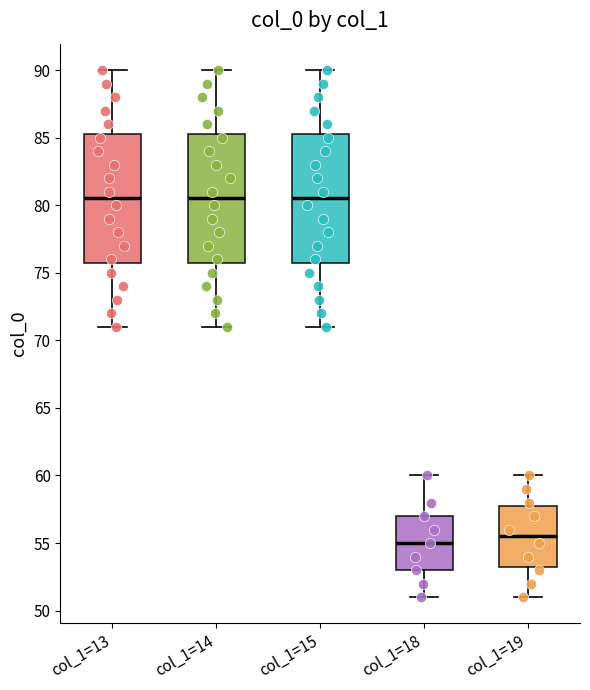

Where does the median line of the box for col_1=19 sit on the y-axis? The values are not printed on the chart, so give them approximately, as read against the axis.

55.5